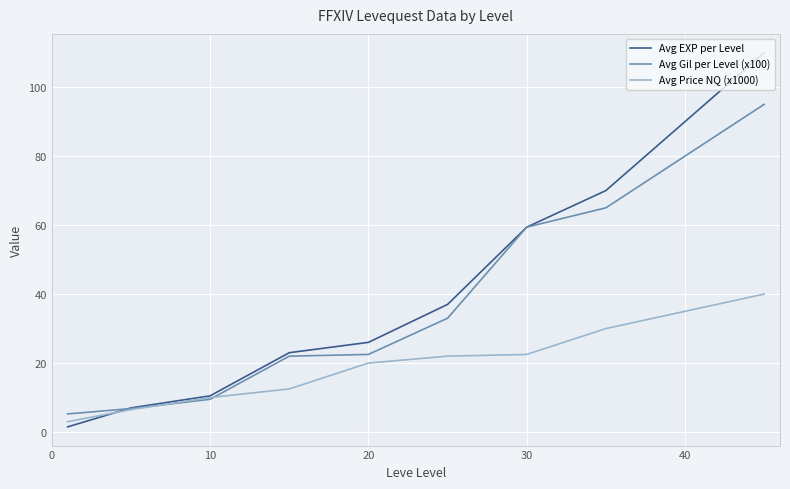

What is the maximum value for Avg Price NQ (x1000)?

40.0